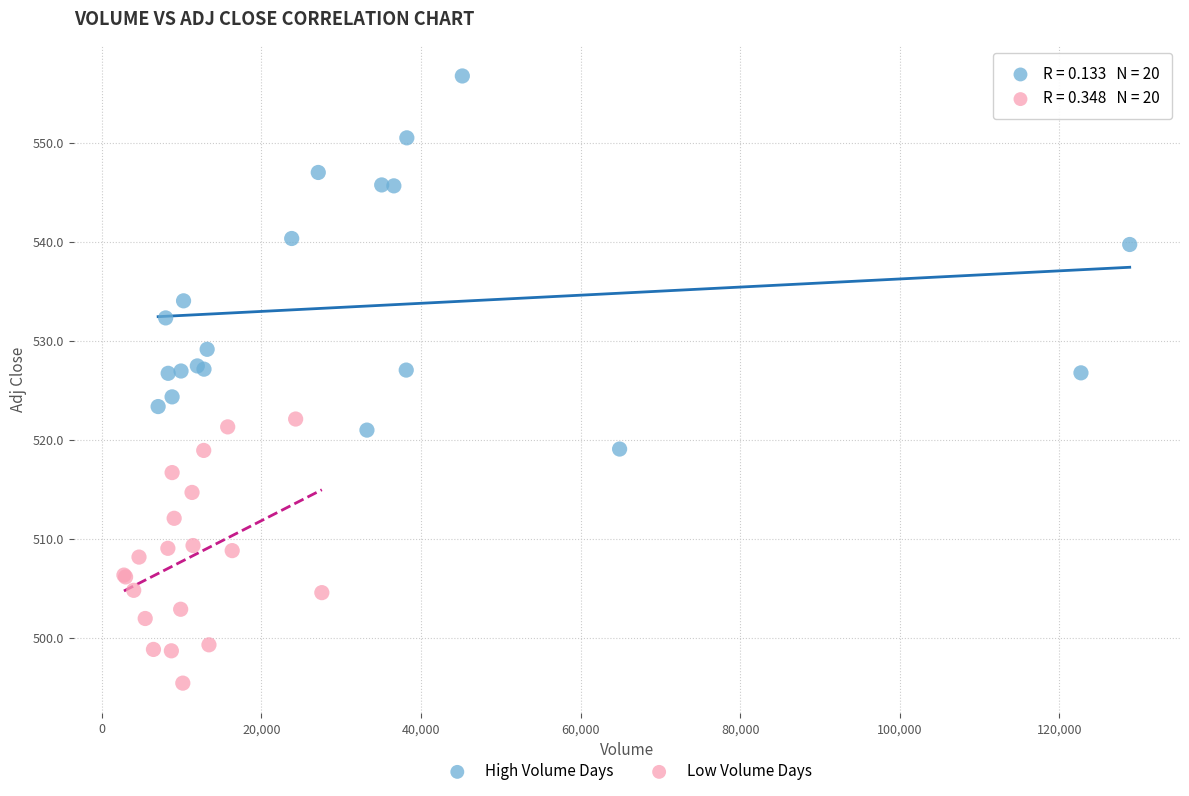

Which series has the largest Y range (max minus min)?

High Volume Days